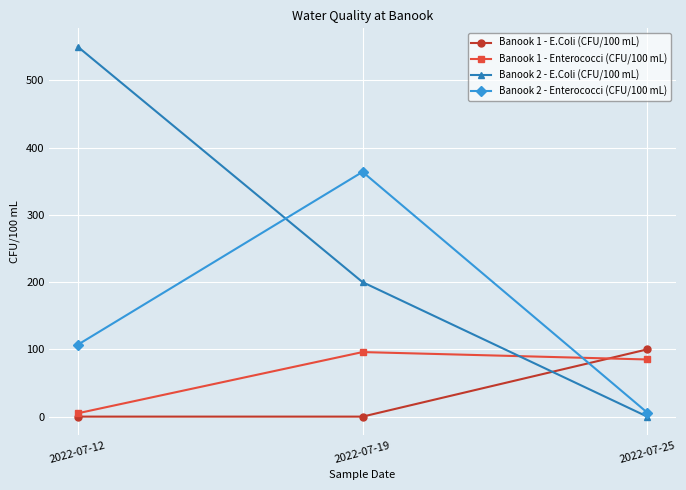

Which label corresponds to the largest value in the chart?

2022-07-12